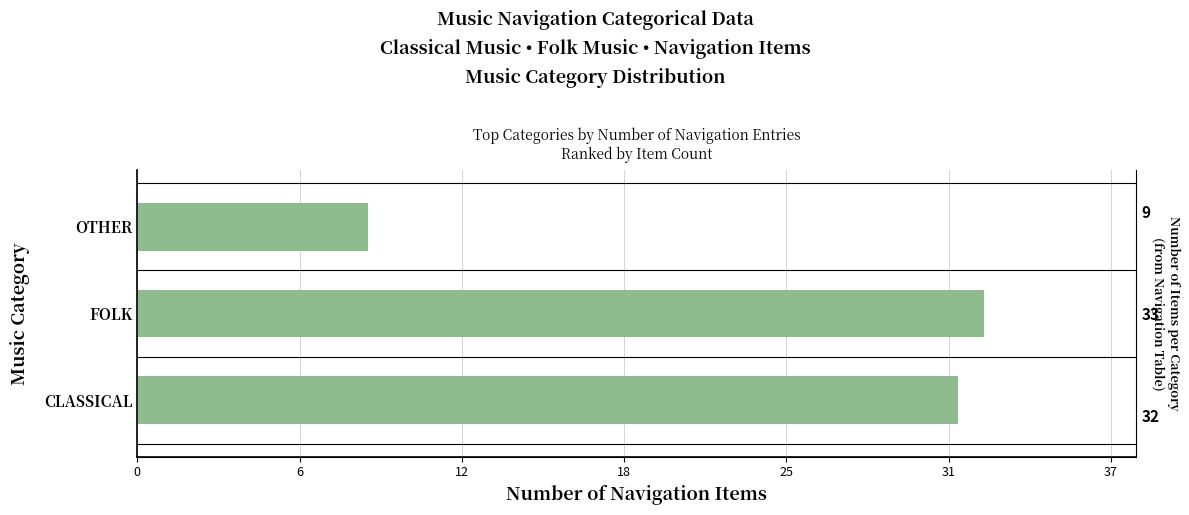

What is the value of the 1st bar from the left?

32